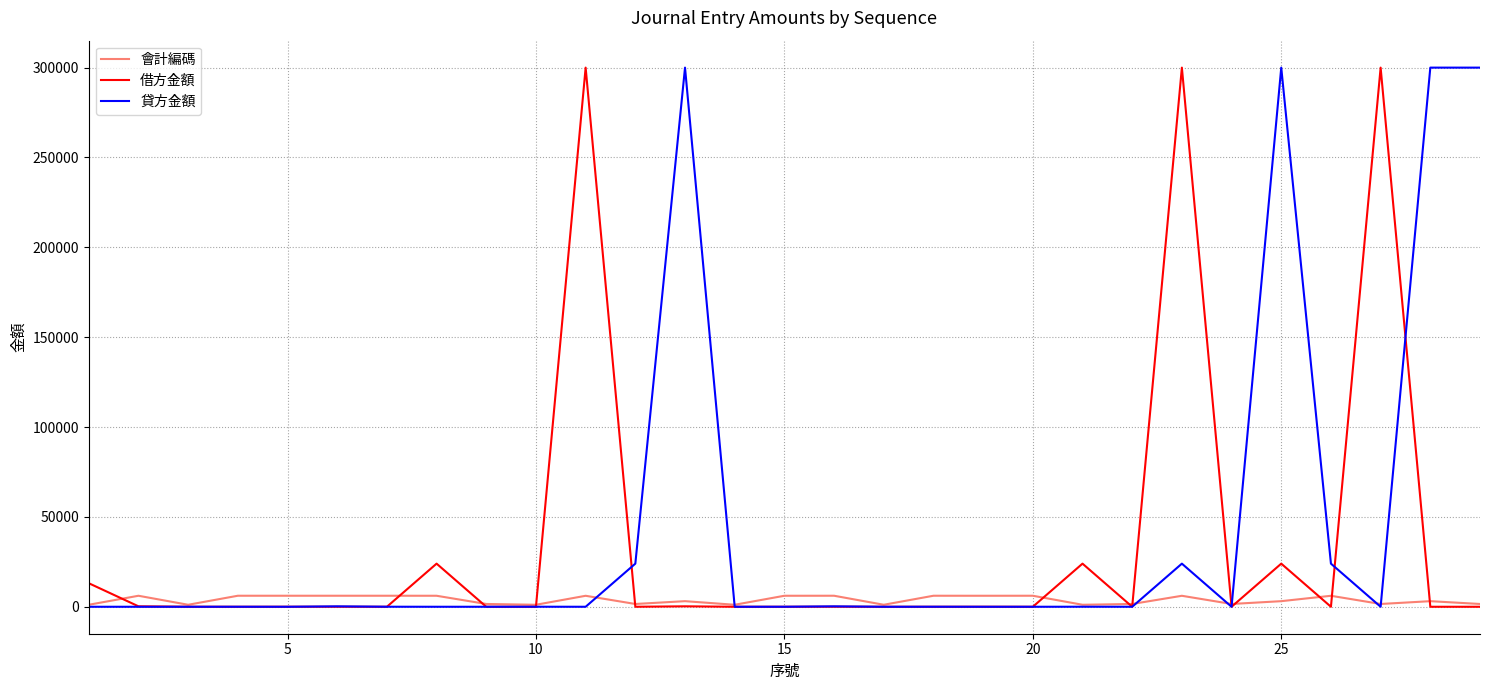

How many series are shown in this chart?

3